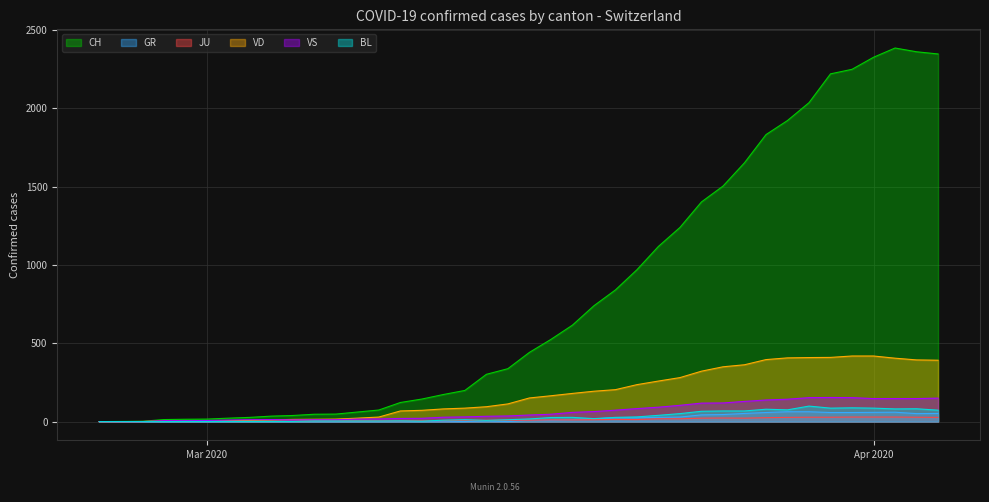

What are all the series names shown in the legend?

CH, GR, JU, VD, VS, BL